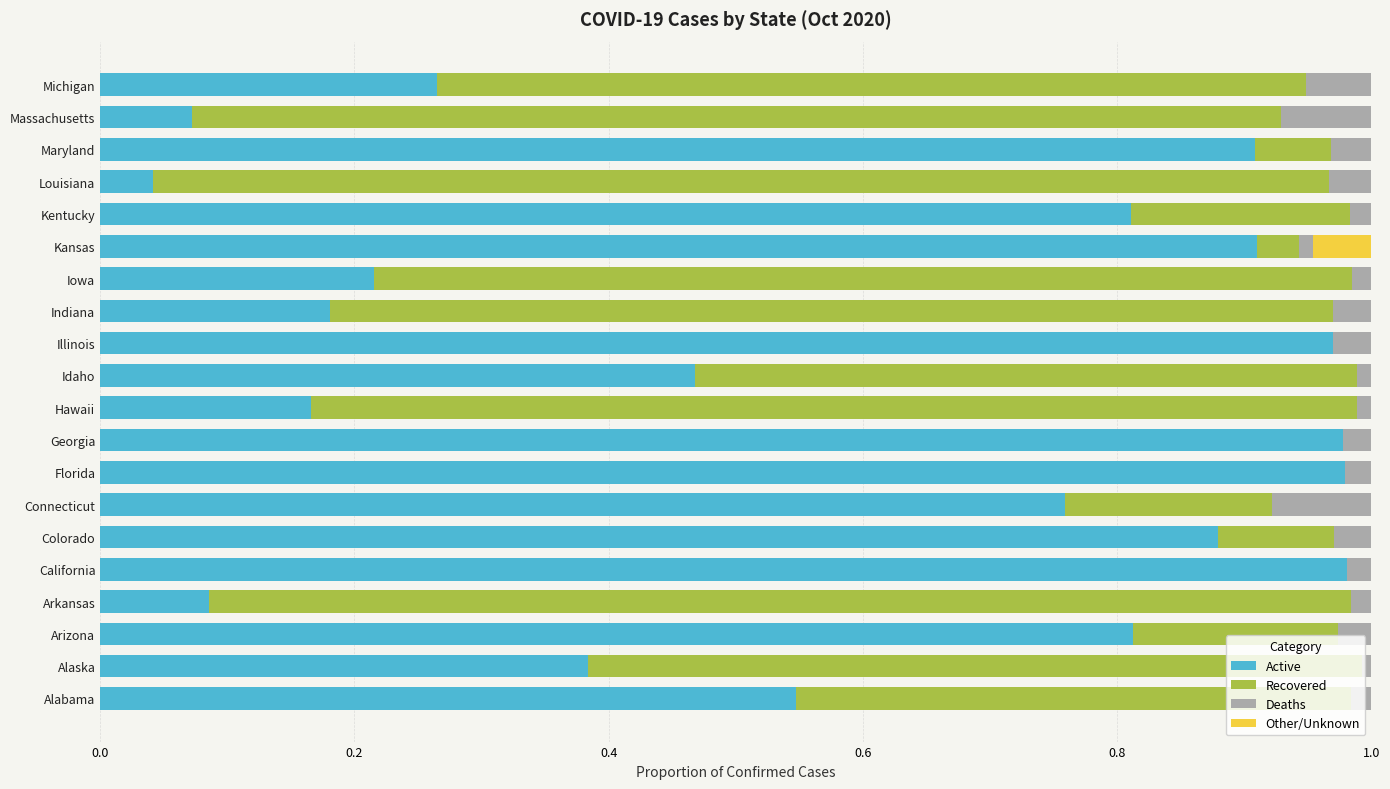

Rank the series by their maximum value, from highest to lowest.

Active, Recovered, Deaths, Other/Unknown